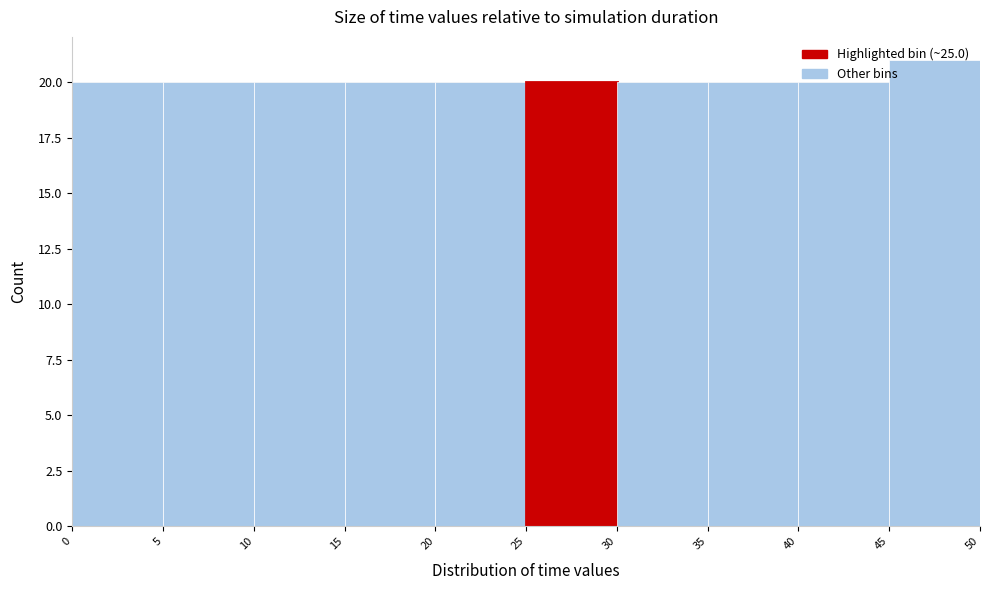

What is the height of the bar covering 35 to 40 on the x-axis? The values are not printed on the chart, so give them approximately, as read against the axis.

20